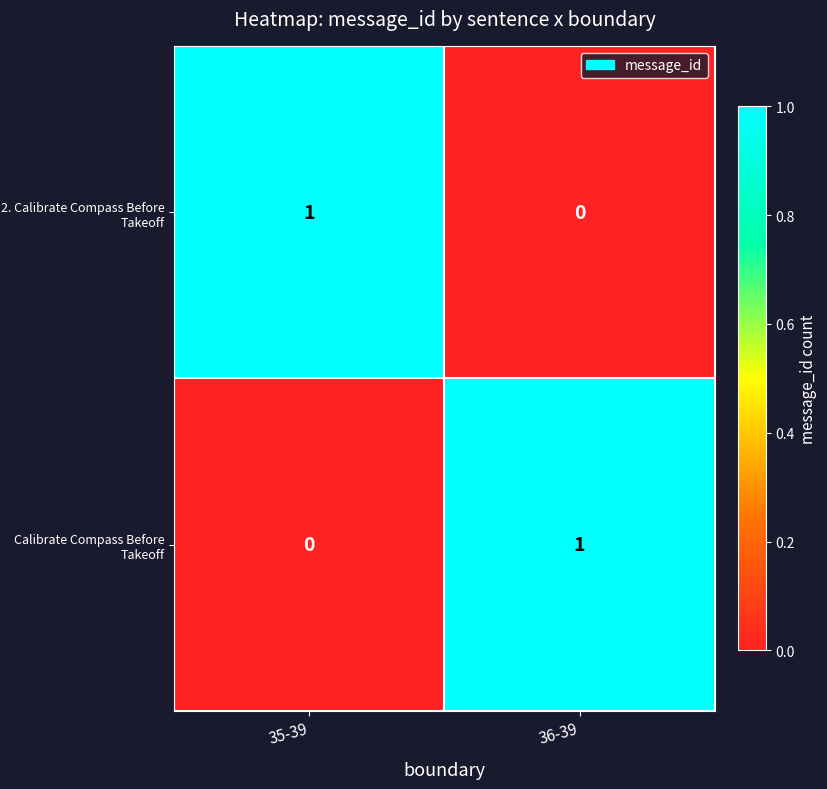

Reading right to left, extract all data points from this chart.

2. Calibrate Compass Before Takeoff: 0	1
Calibrate Compass Before Takeoff: 1	0